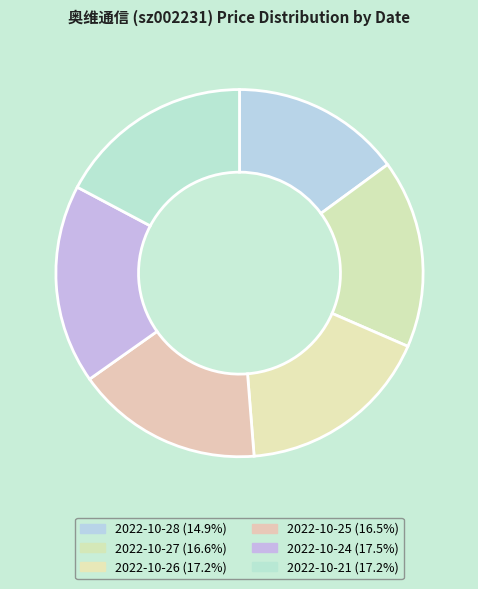

Which category has the biggest portion of the pie?

2022-10-24